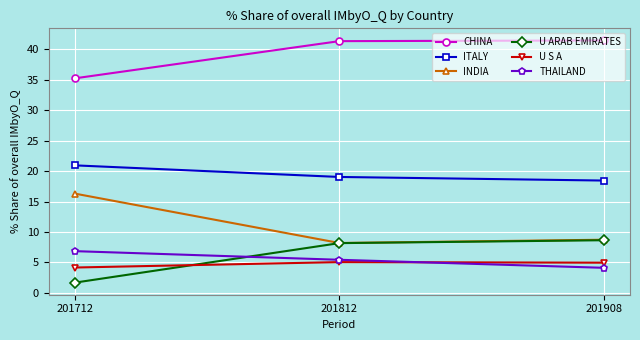

What is the sum of the INDIA values at 201908 and 201812?

16.9